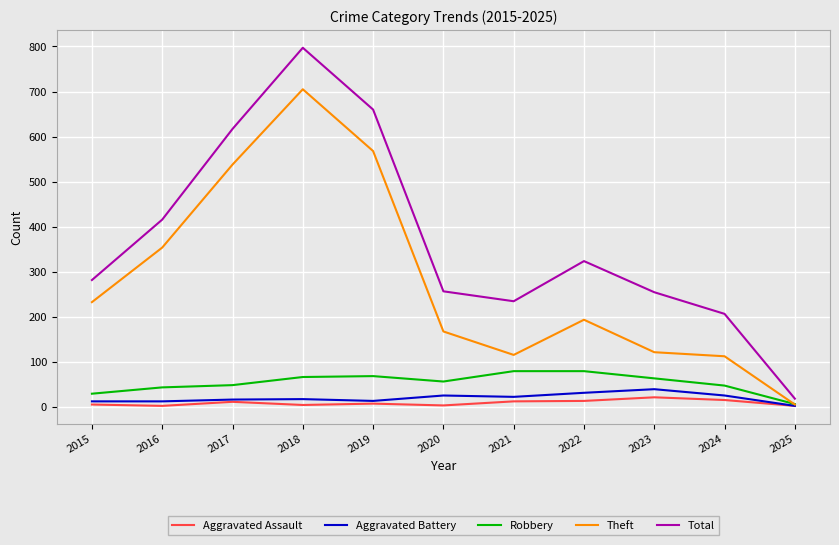

How many categories are shown in the chart?

11